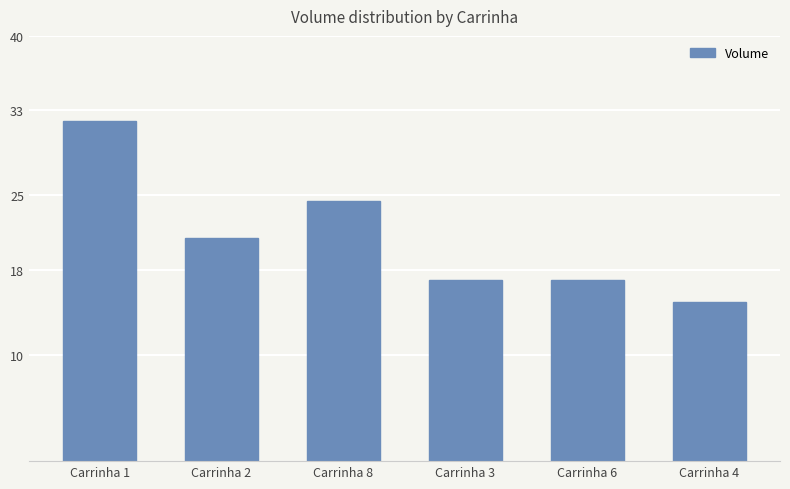

What is the average value?

21.1